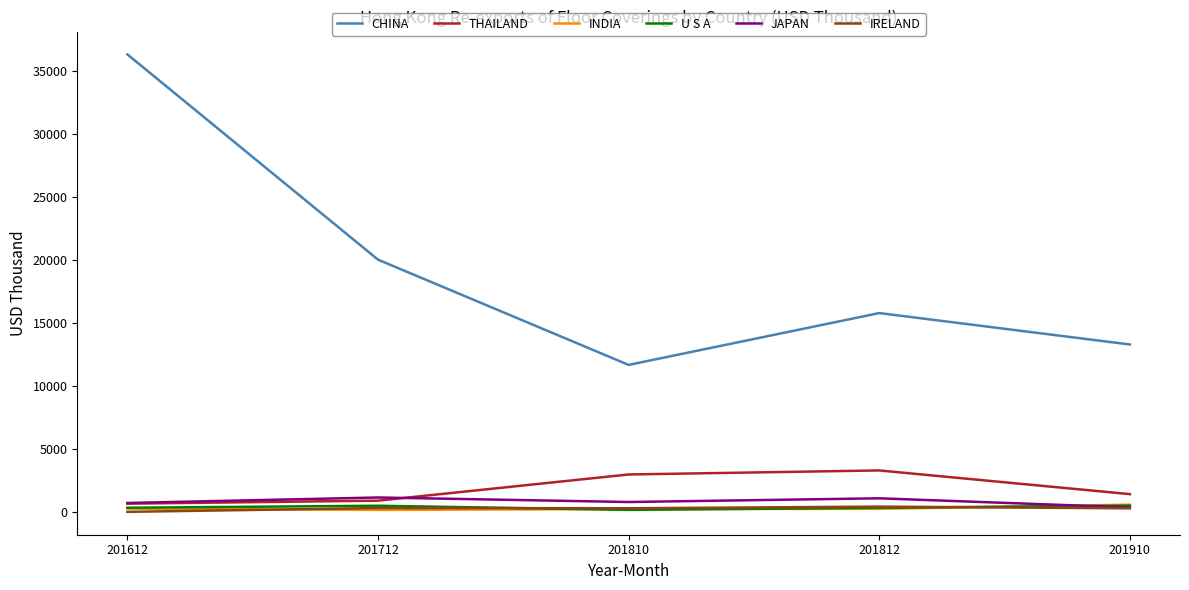

Is it true that U S A equals 157.4 at 201810?

True